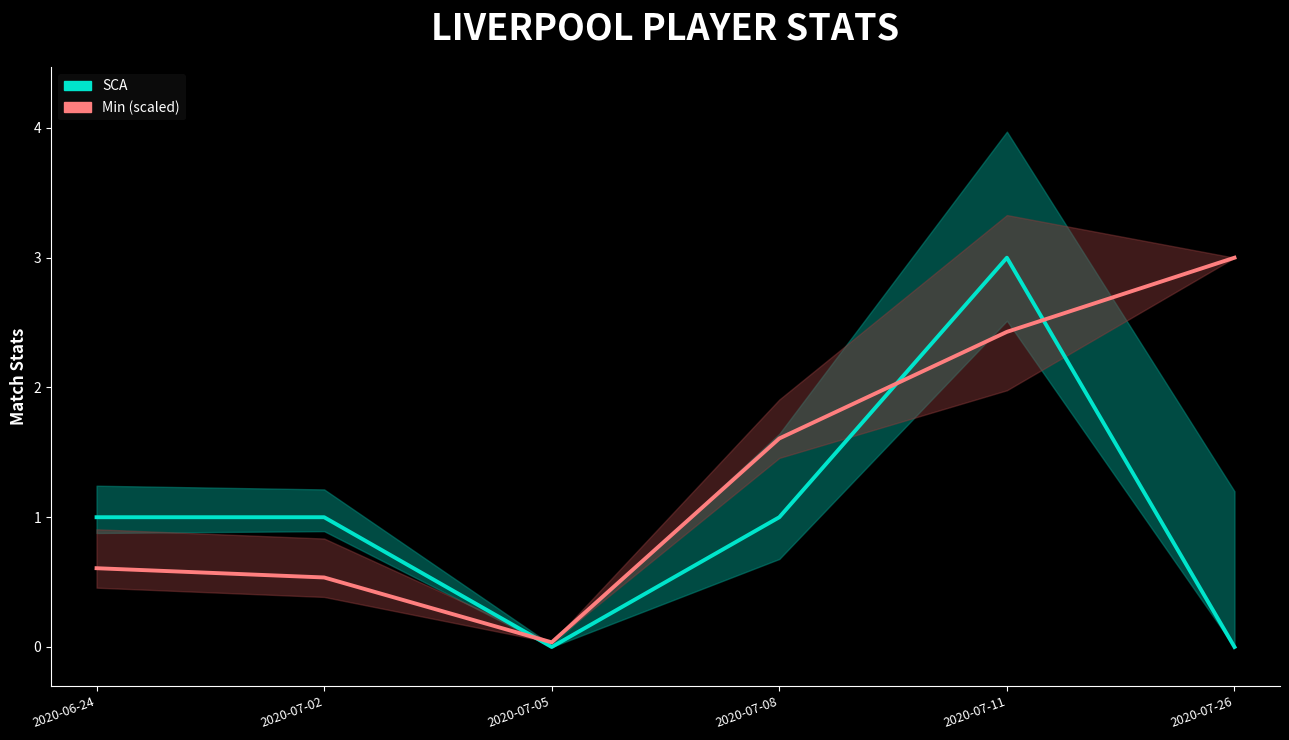

Reading right to left, extract all data points from this chart.

SCA: 0.0	3.0	1.0	0.0	1.0	1.0
Min (scaled): 3.0	2.4	1.6	0.0	0.5	0.6